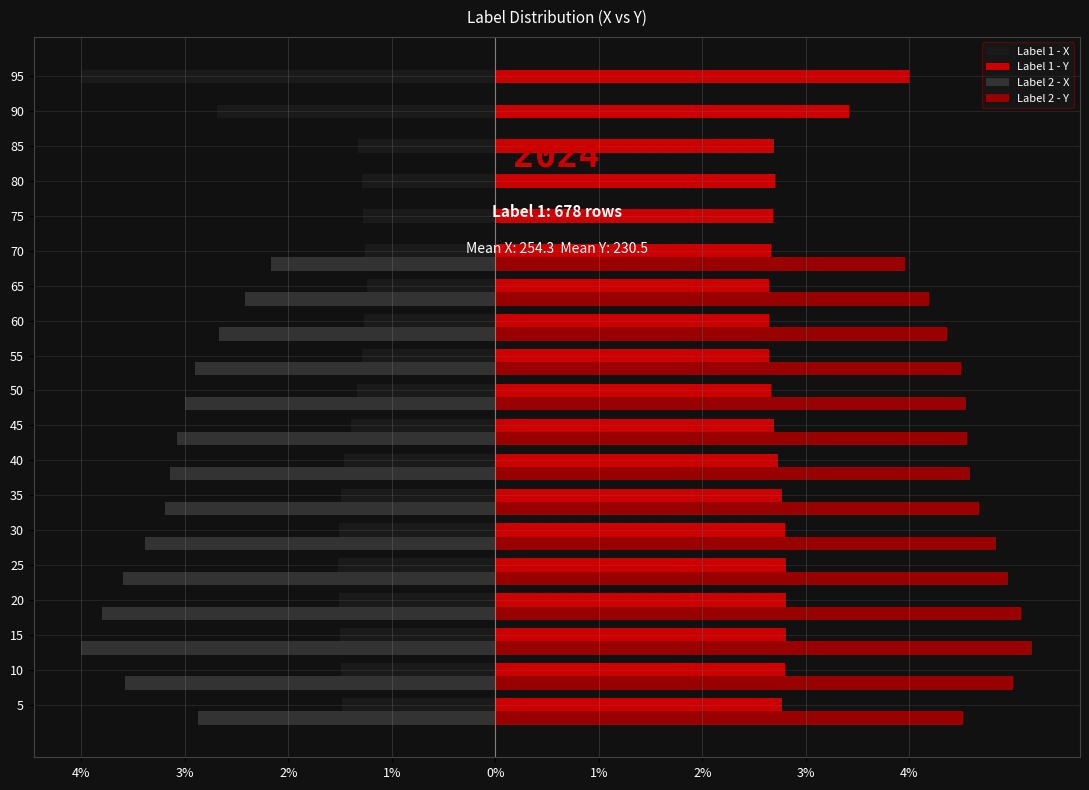

Reading right to left, extract all data points from this chart.

Label 1 - X: -4.0	-2.7	-1.3	-1.3	-1.3	-1.3	-1.2	-1.3	-1.3	-1.3	-1.4	-1.5	-1.5	-1.5	-1.5	-1.5	-1.5	-1.5	-1.5
Label 1 - Y: 4.0	3.4	2.7	2.7	2.7	2.7	2.6	2.6	2.6	2.7	2.7	2.7	2.8	2.8	2.8	2.8	2.8	2.8	2.8
Label 2 - X: 0.0	0.0	0.0	0.0	0.0	-2.2	-2.4	-2.7	-2.9	-3.0	-3.1	-3.1	-3.2	-3.4	-3.6	-3.8	-4.0	-3.6	-2.9
Label 2 - Y: 0.0	0.0	0.0	0.0	0.0	4.0	4.2	4.4	4.5	4.5	4.6	4.6	4.7	4.8	5.0	5.1	5.2	5.0	4.5